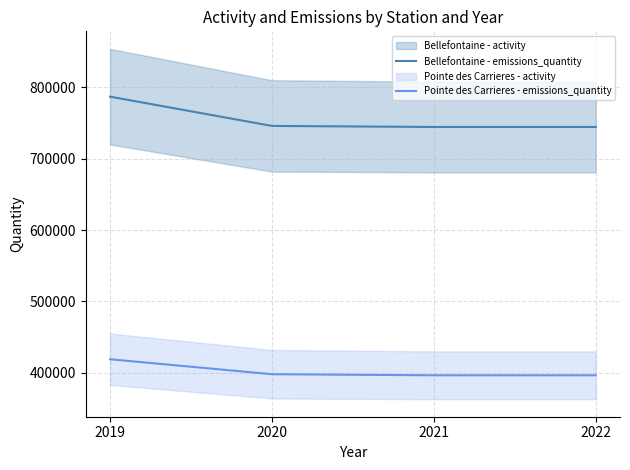

What is the lowest value of the Bellefontaine - emissions_quantity series?

744500